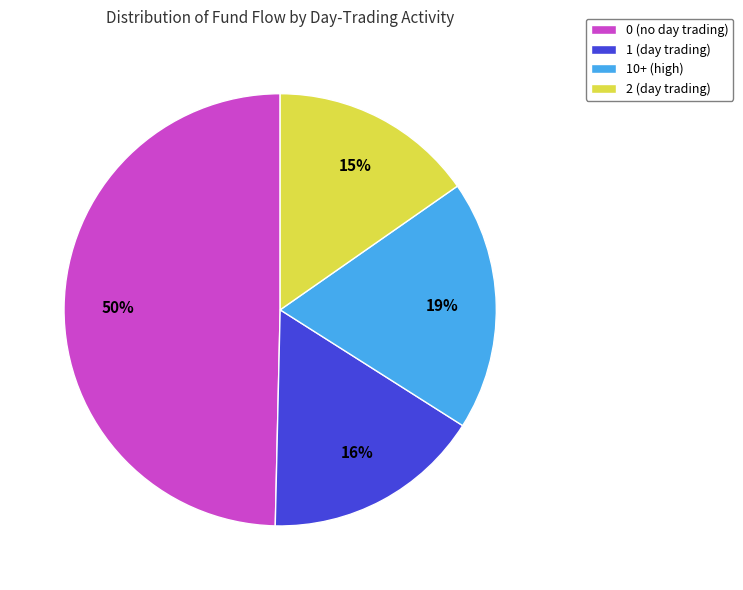

Is it true that 2 (day trading) is 2% of the pie?

False